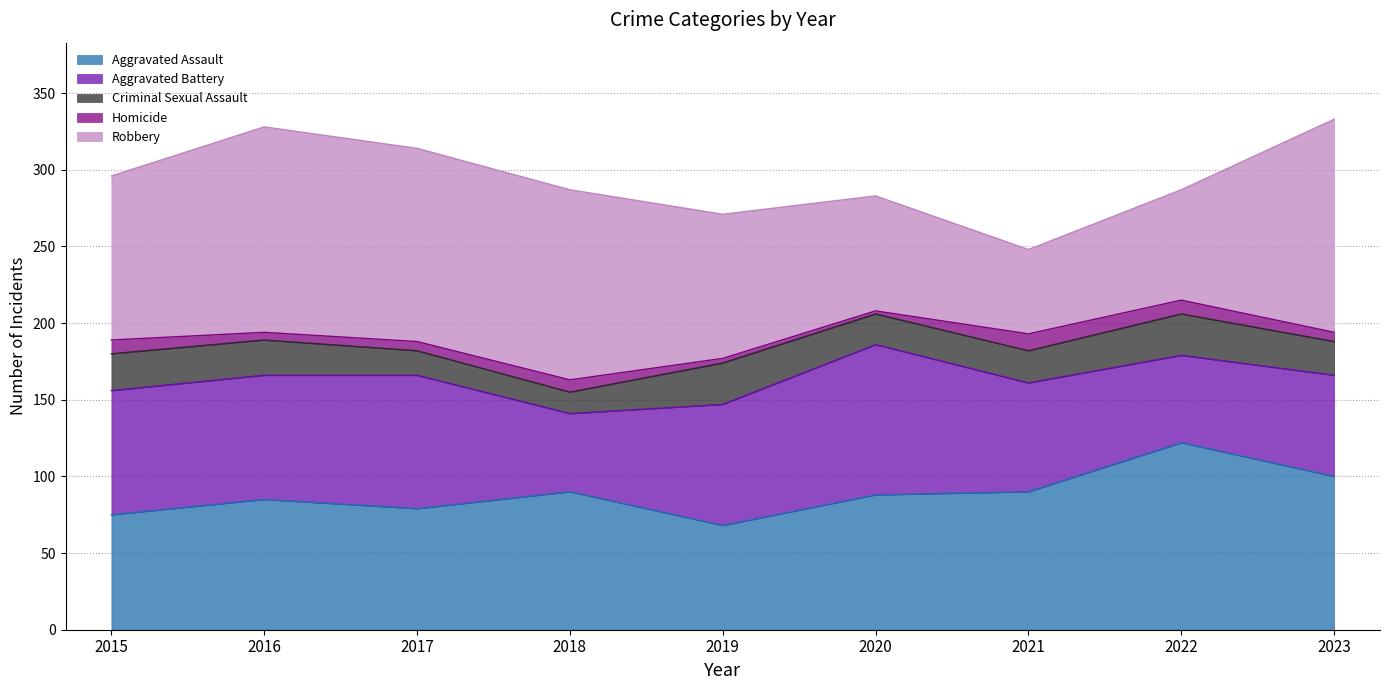

Reading right to left, list all the values displayed in this chart.

Aggravated Assault: 100	122	90	88	68	90	79	85	75
Aggravated Battery: 66	57	71	98	79	51	87	81	81
Criminal Sexual Assault: 22	27	21	20	27	14	16	23	24
Homicide: 6	9	11	2	3	8	6	5	9
Robbery: 139	72	55	75	94	124	126	134	107